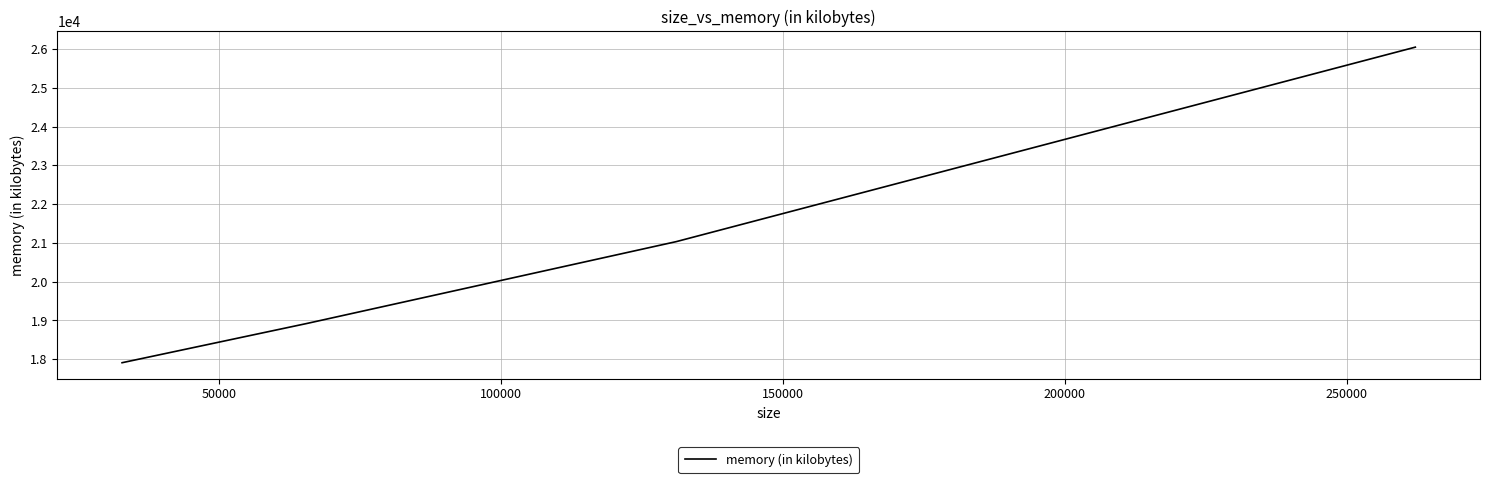

What is the smallest value displayed?

17908